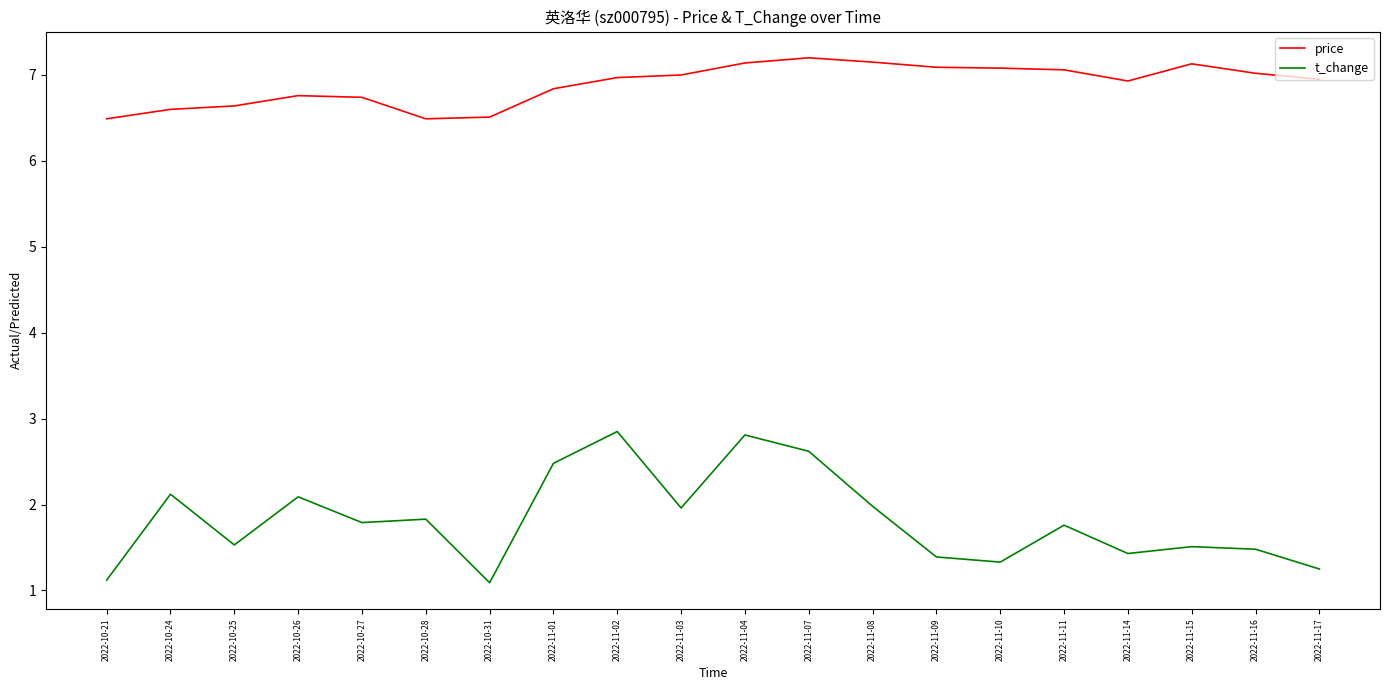

What is the difference between the highest and lowest values at 2022-11-11?

5.3